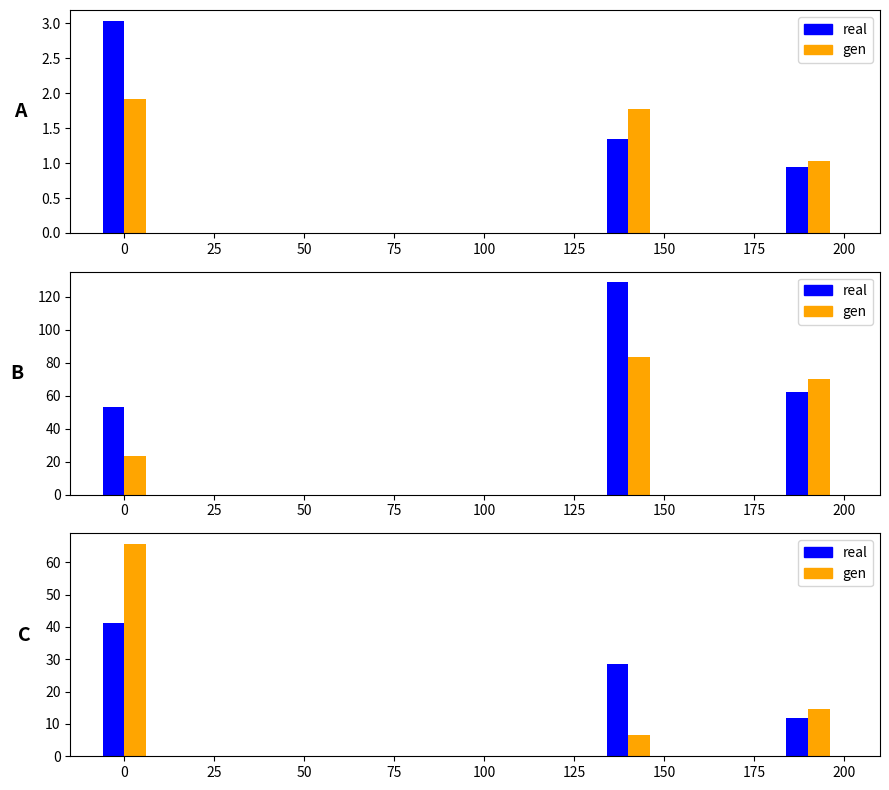

The gen series shows 5.3 at 50. True or false?

False